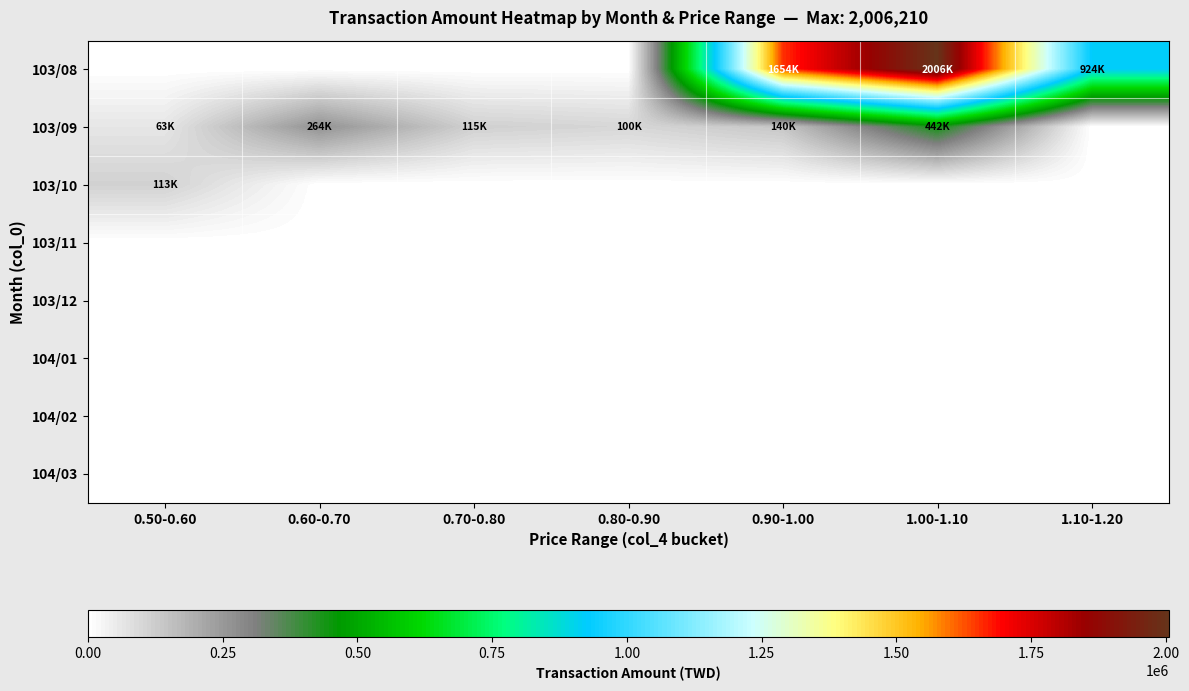

Rank the series by their maximum value, from lowest to highest.

103/11, 103/12, 104/01, 104/02, 104/03, 103/10, 103/09, 103/08